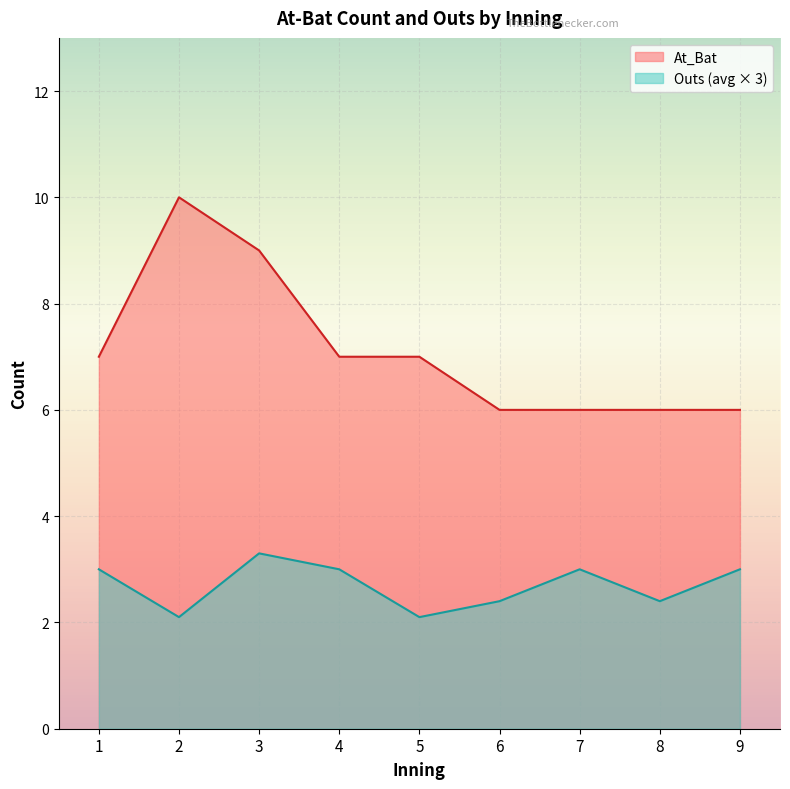

What is the total value across all series at 9?

9.0